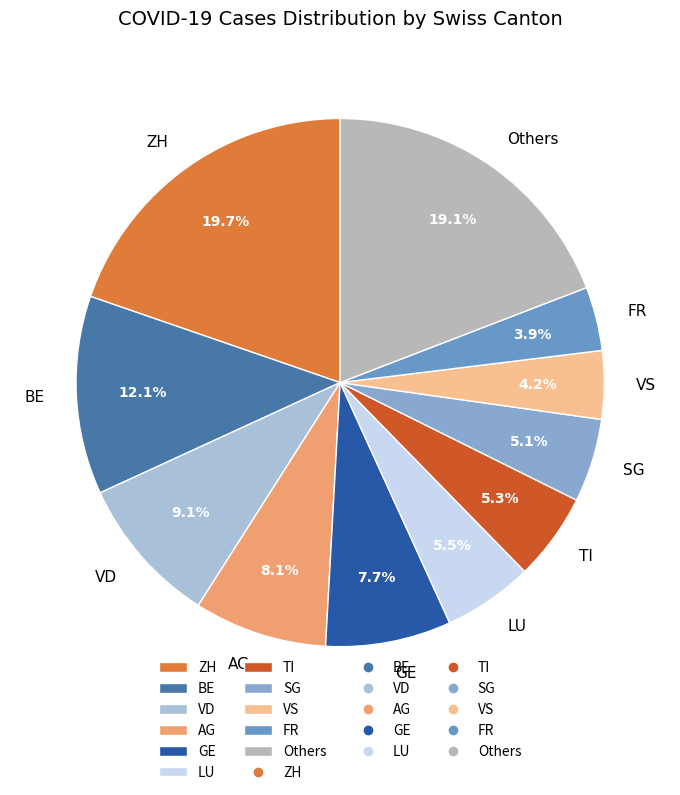

What is the largest slice in the pie chart?

ZH